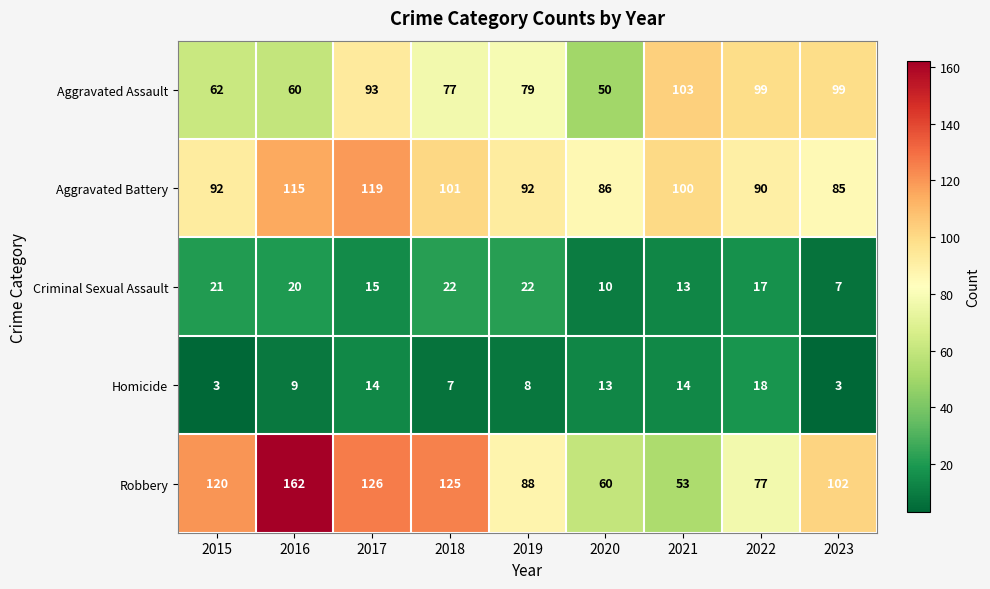

Where does the Aggravated Assault series first go above 79?

2017